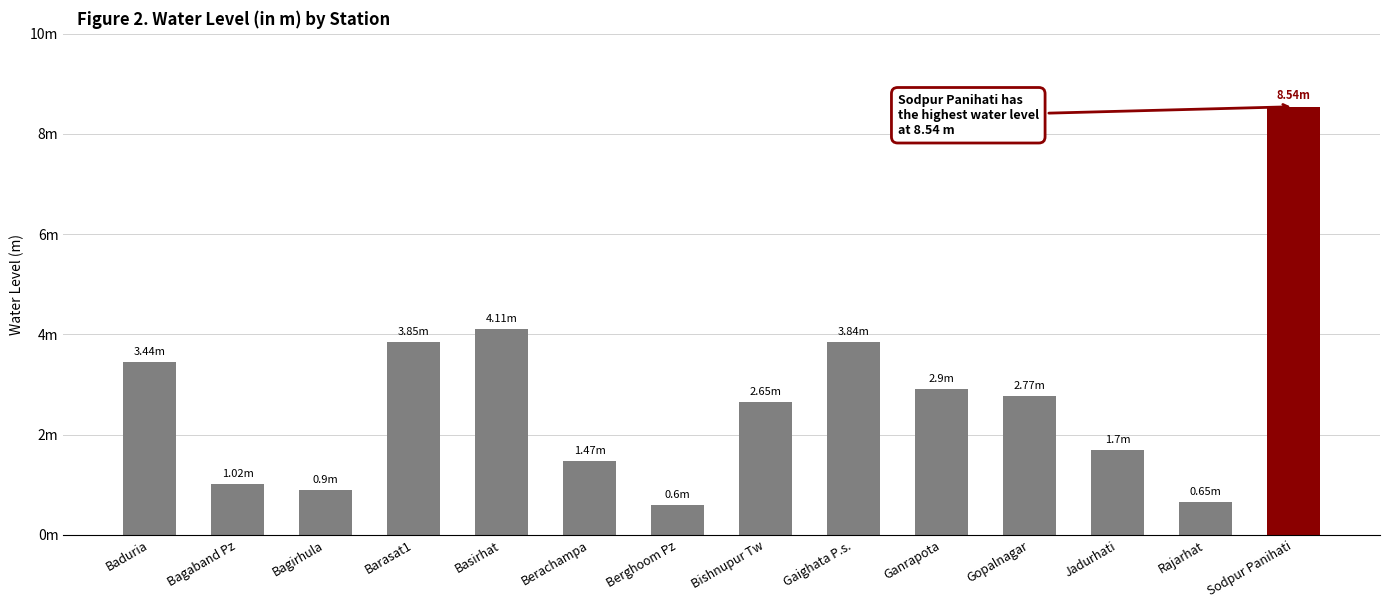

Rank the categories by value from lowest to highest.

Berghoom Pz, Rajarhat, Bagirhula, Bagaband Pz, Berachampa, Jadurhati, Bishnupur Tw, Gopalnagar, Ganrapota, Baduria, Gaighata P.s., Barasat1, Basirhat, Sodpur Panihati